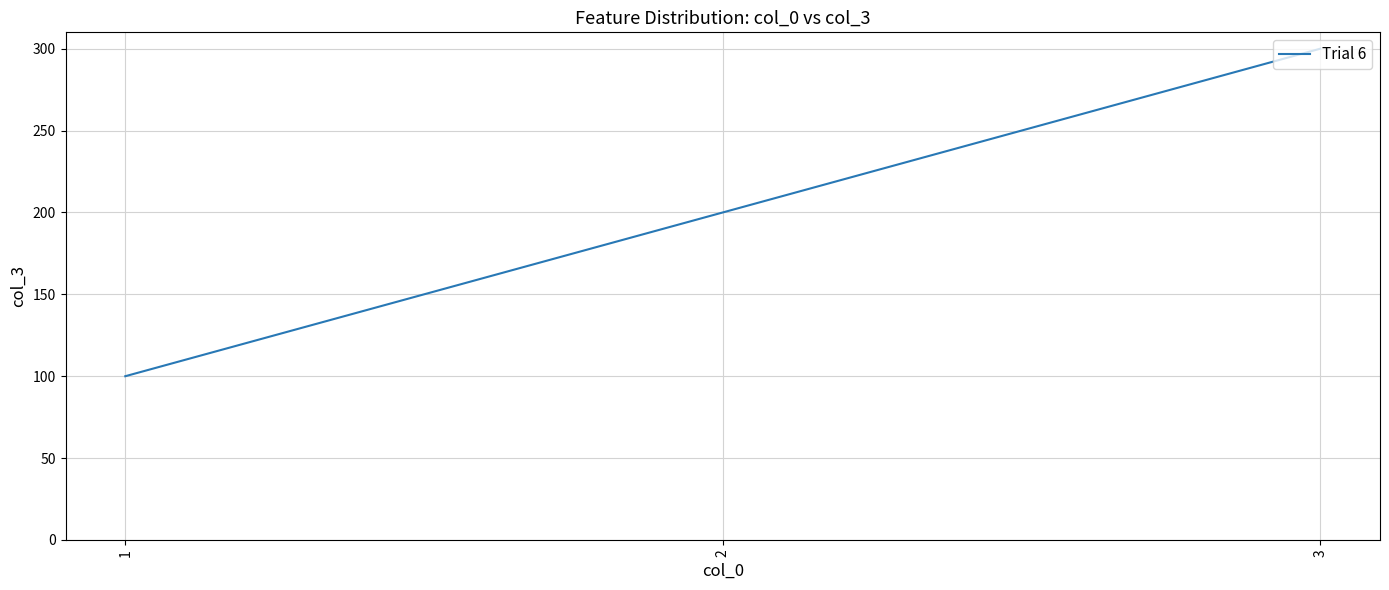

At which label is the value closest to 200?

2